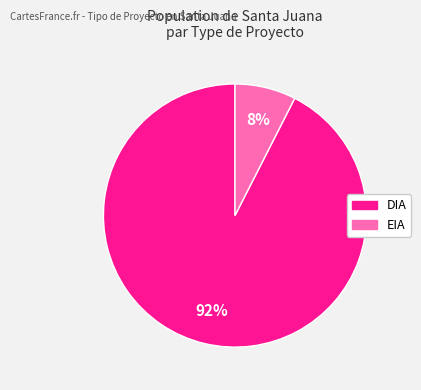

Is it true that DIA is 92% of the pie?

True